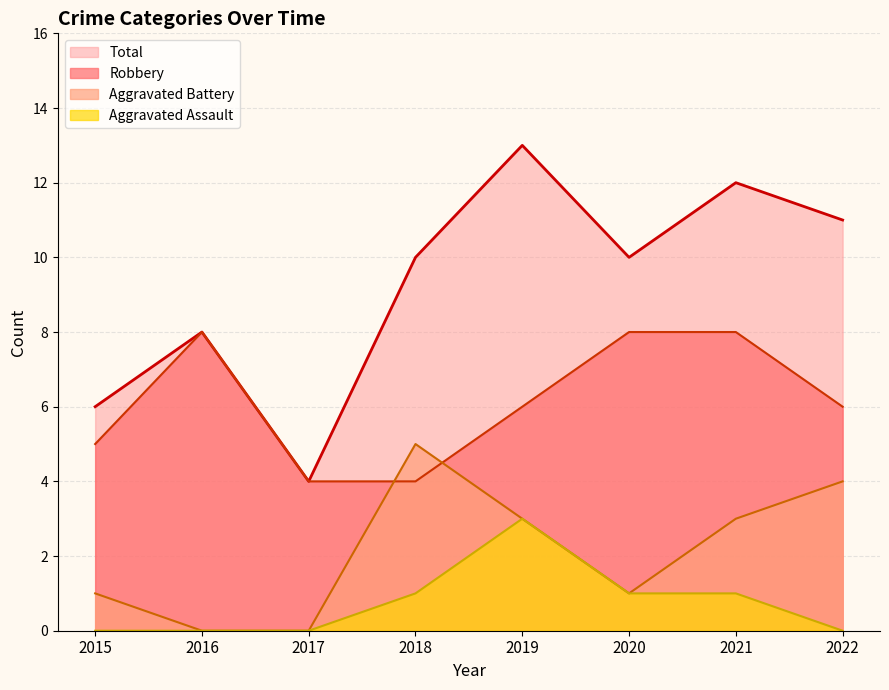

How many data points in Total are less than 10?

3